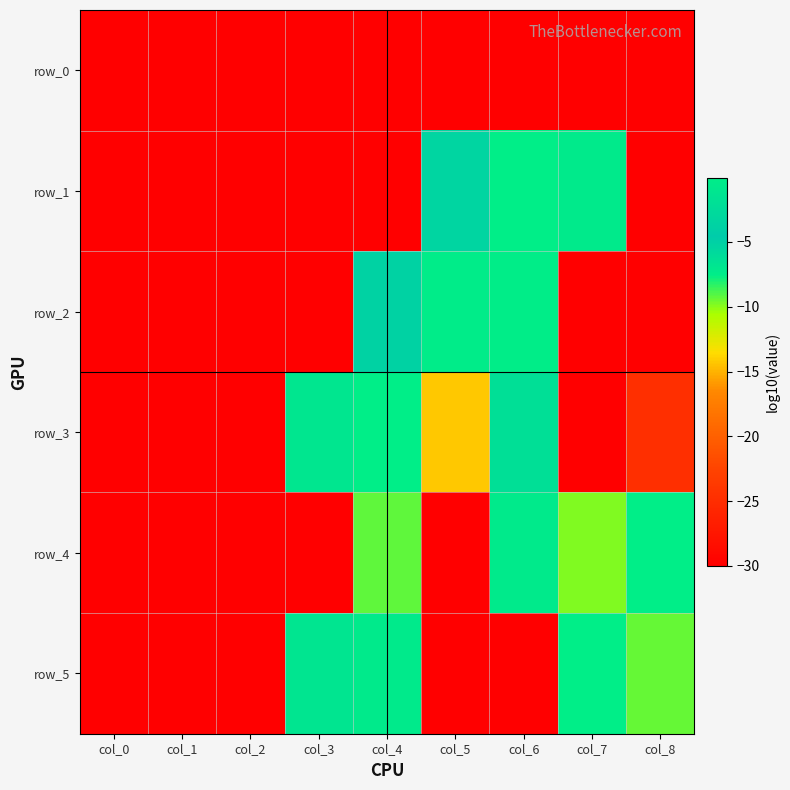

Rank the series at col_8 from highest to lowest value.

row_4, row_5, row_3, row_0, row_1, row_2